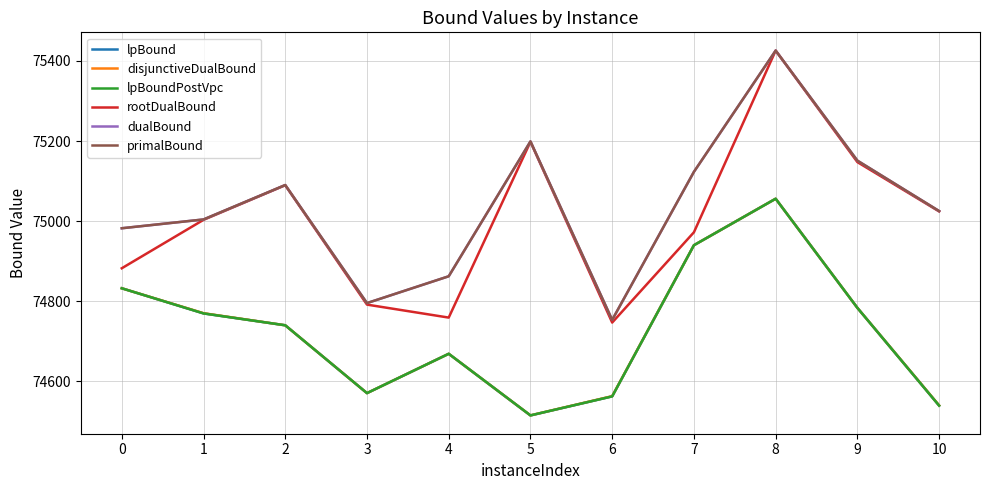

Rank the series by their maximum value, from highest to lowest.

rootDualBound, dualBound, primalBound, lpBound, disjunctiveDualBound, lpBoundPostVpc